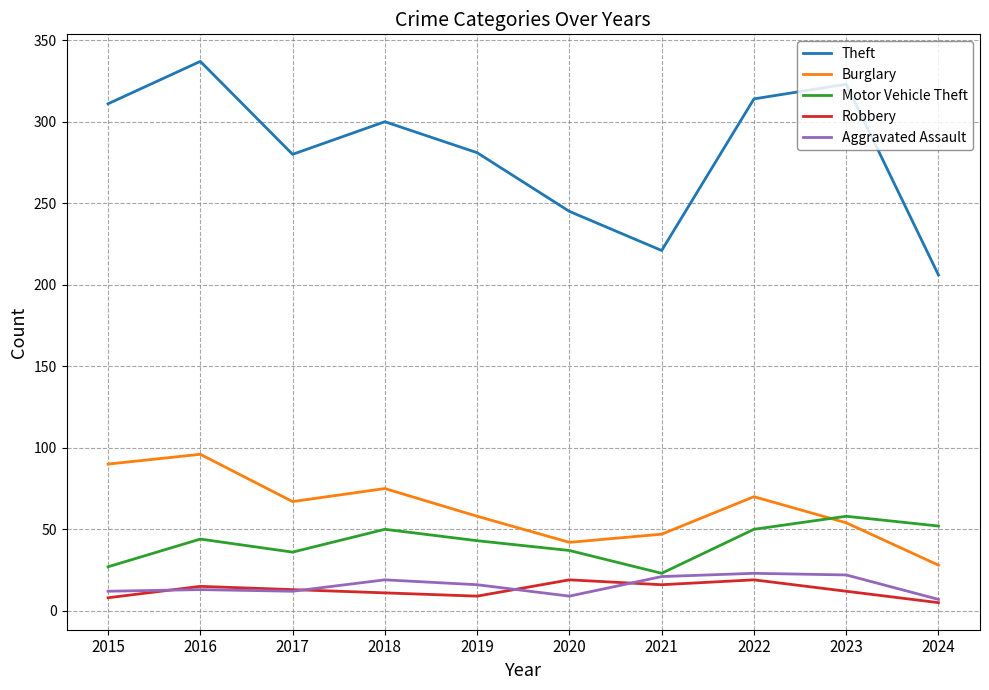

The value of Theft at 2020 is 245. True or false?

True